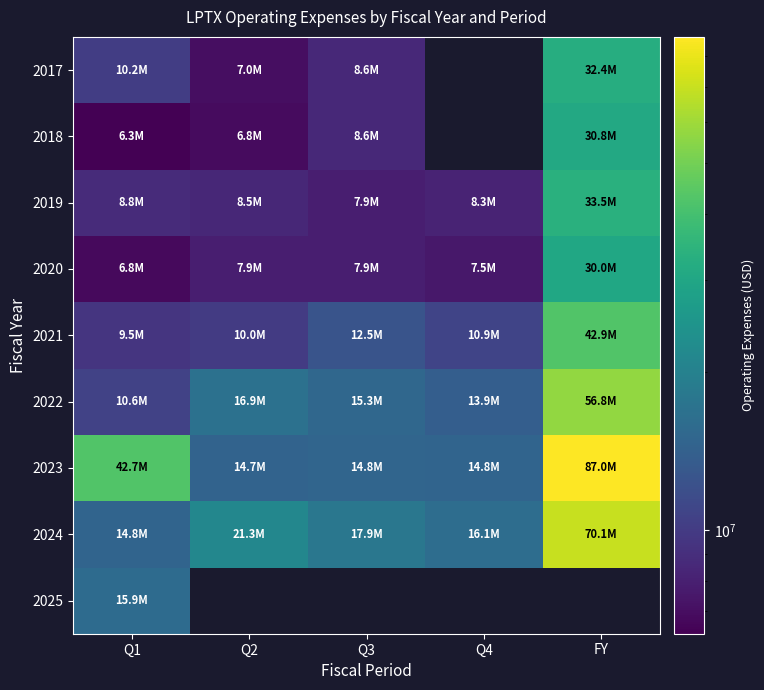

List the labels in order of 2021 value, smallest first.

Q1, Q2, Q4, Q3, FY